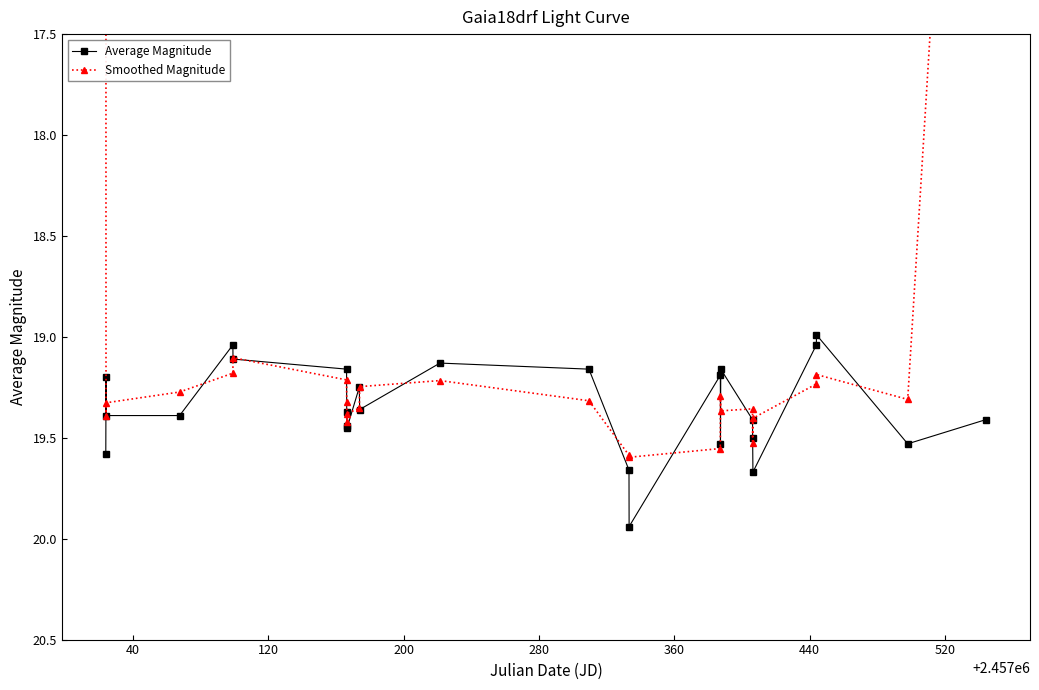

True or false: Average Magnitude has more than 0 interior local peaks.

True